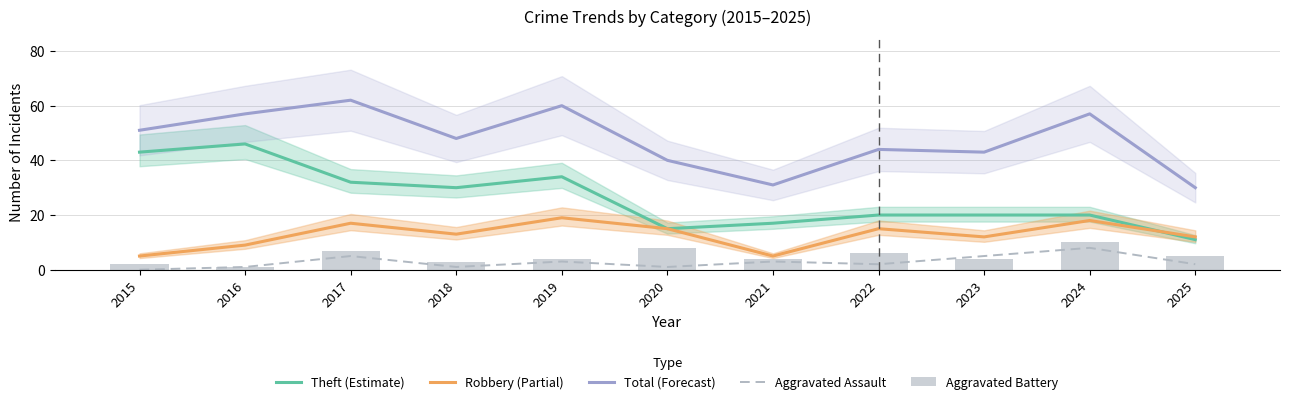

How many series are shown in this chart?

5